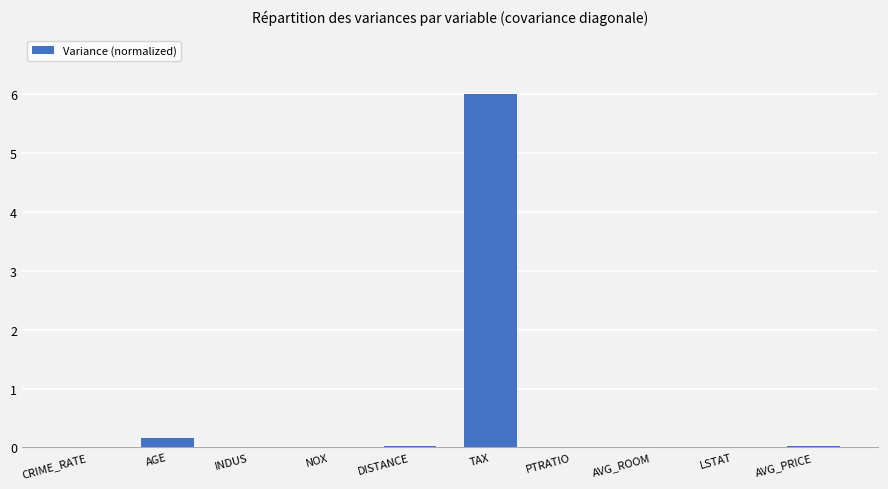

Which has a higher value, AVG_PRICE or AGE?

AGE